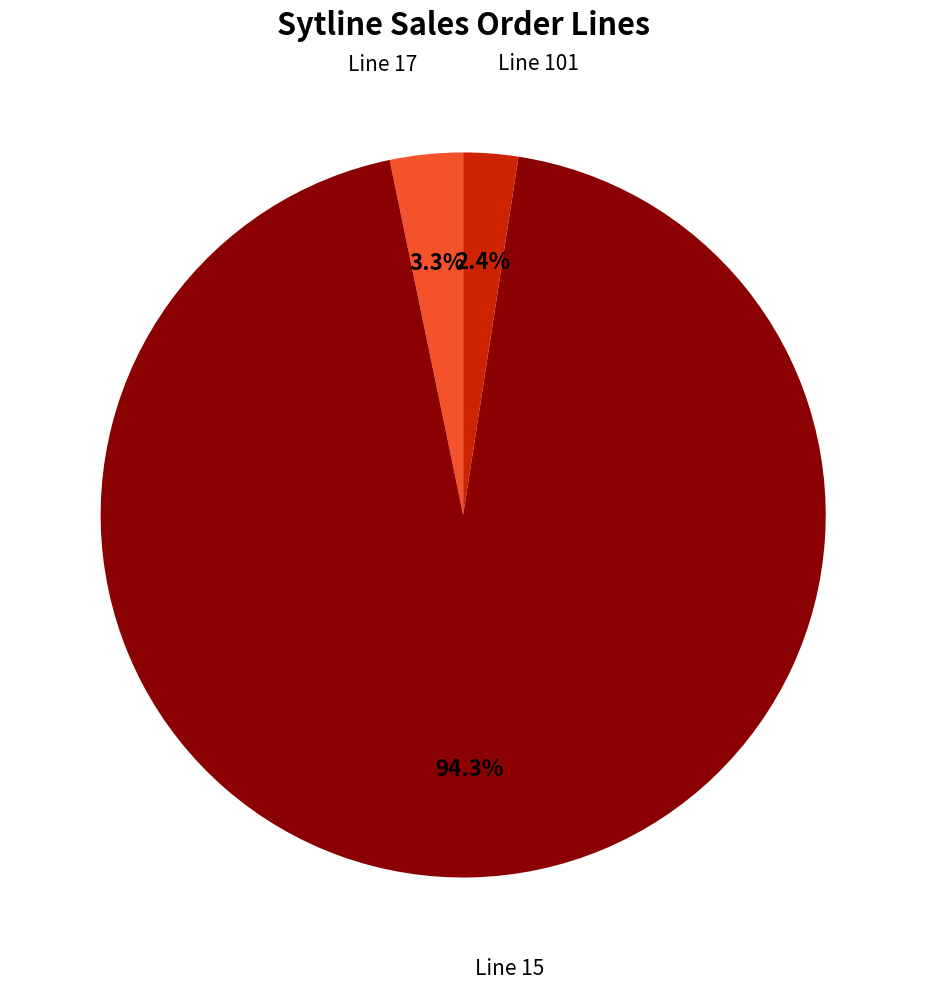

The Line 101 slice represents 2% of the pie. True or false?

True